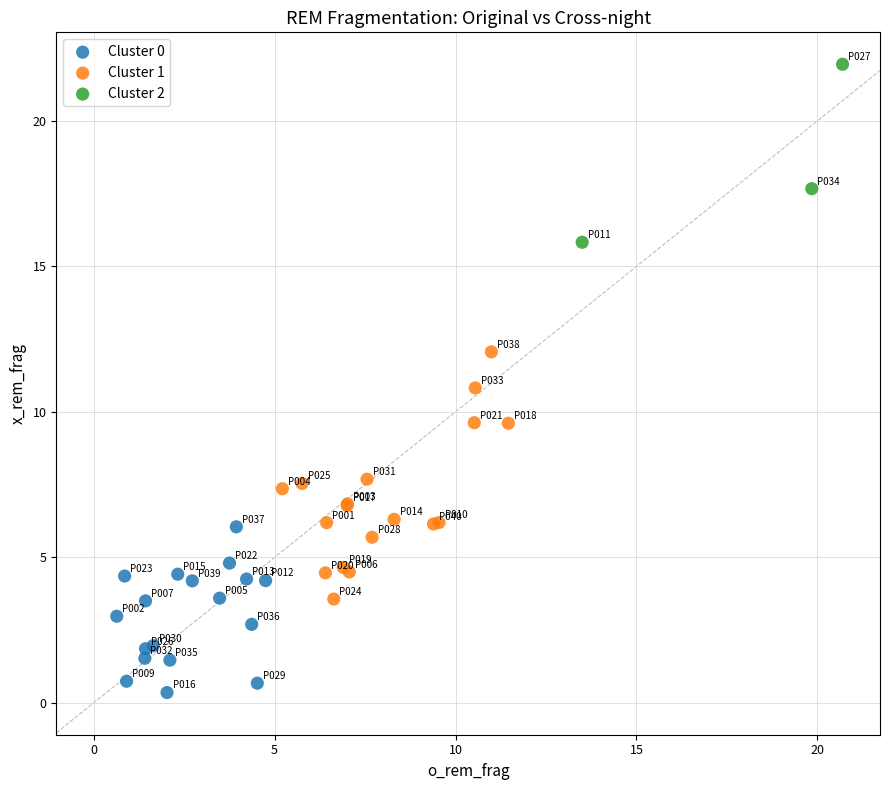

Which series contains the lowest Y value?

Cluster 0